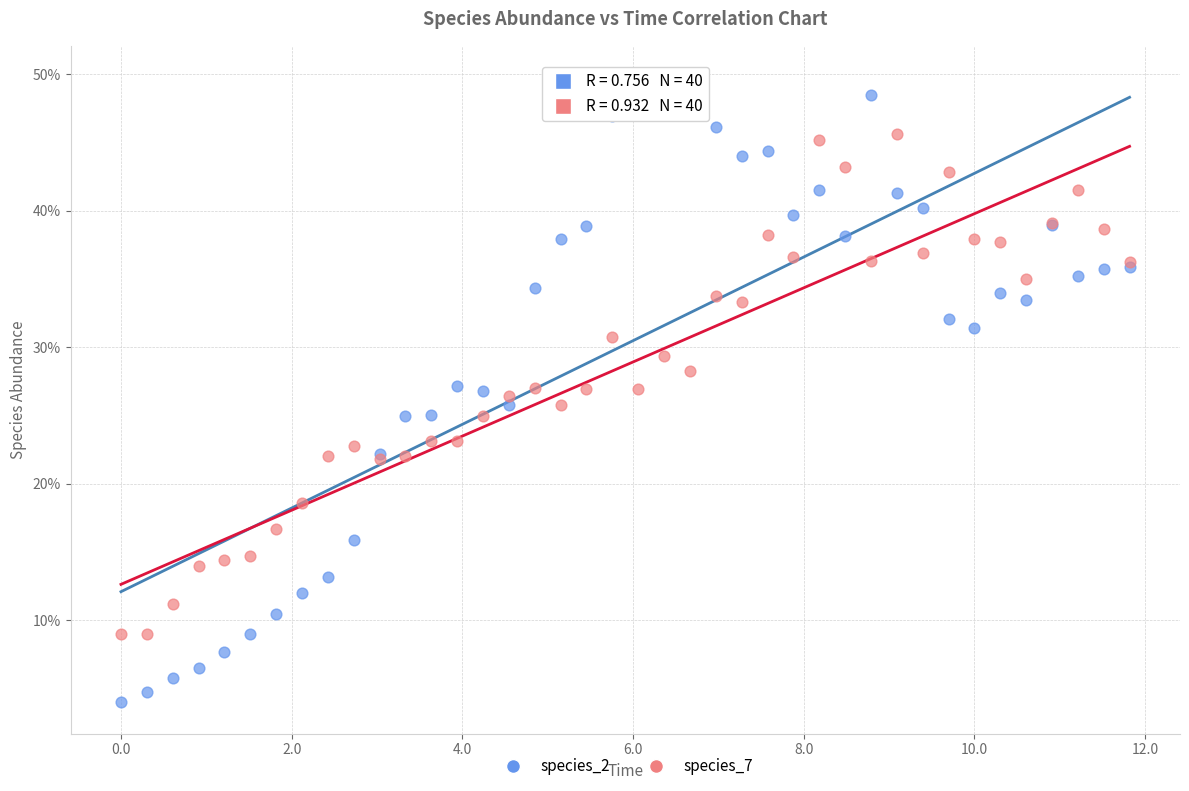

Which series reaches the minimum Y coordinate?

species_2